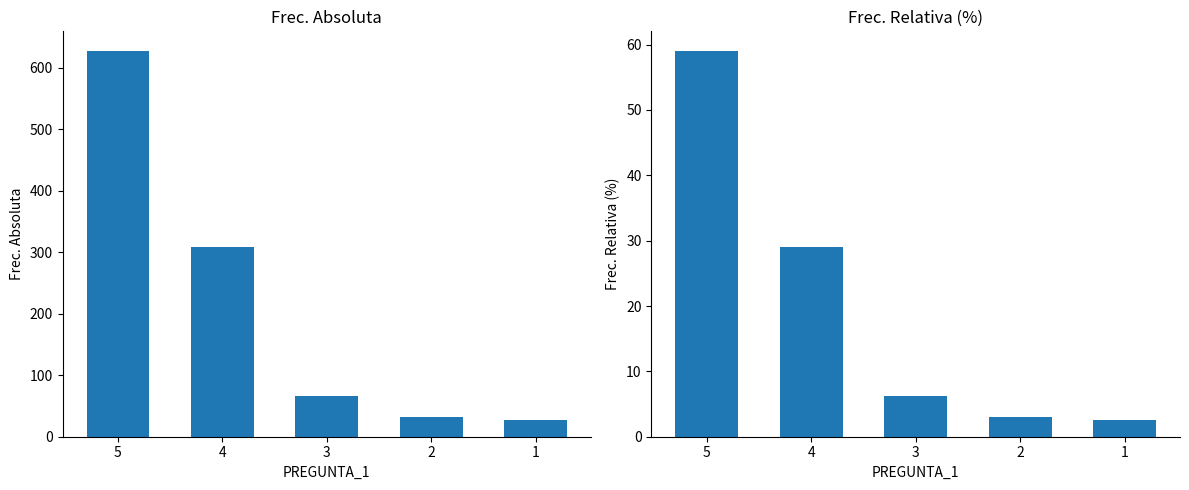

Is the value of Frec. Relativa (%) at 5 greater than the value of Frec. Absoluta at 4?

No